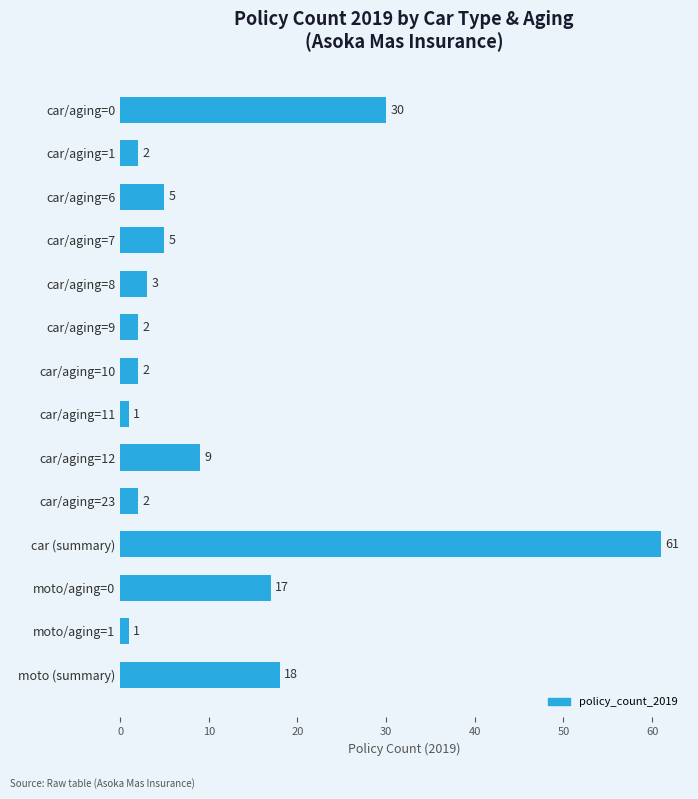

What is the value of the 6th bar from the top?

2